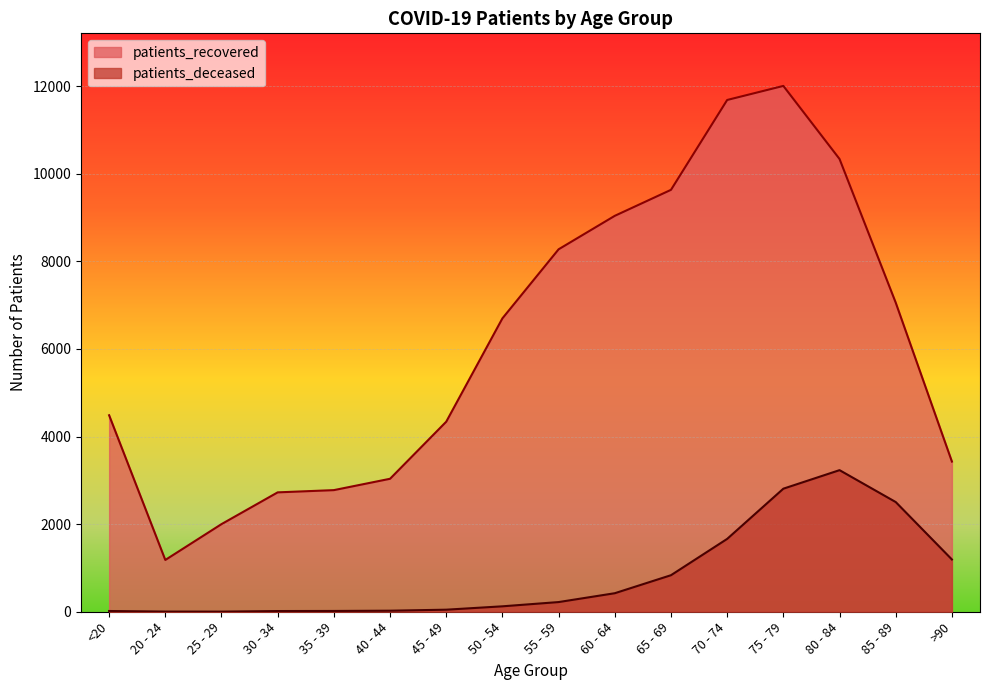

At which category does patients_deceased reach its first local peak?

80 - 84